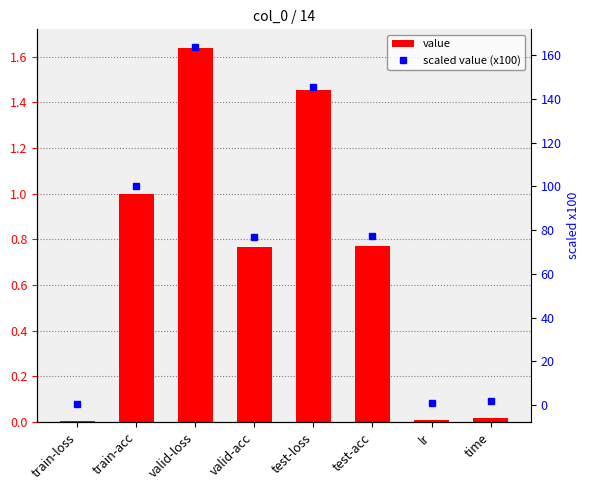

List the series in order of their peak value, highest first.

scaled value (x100), value